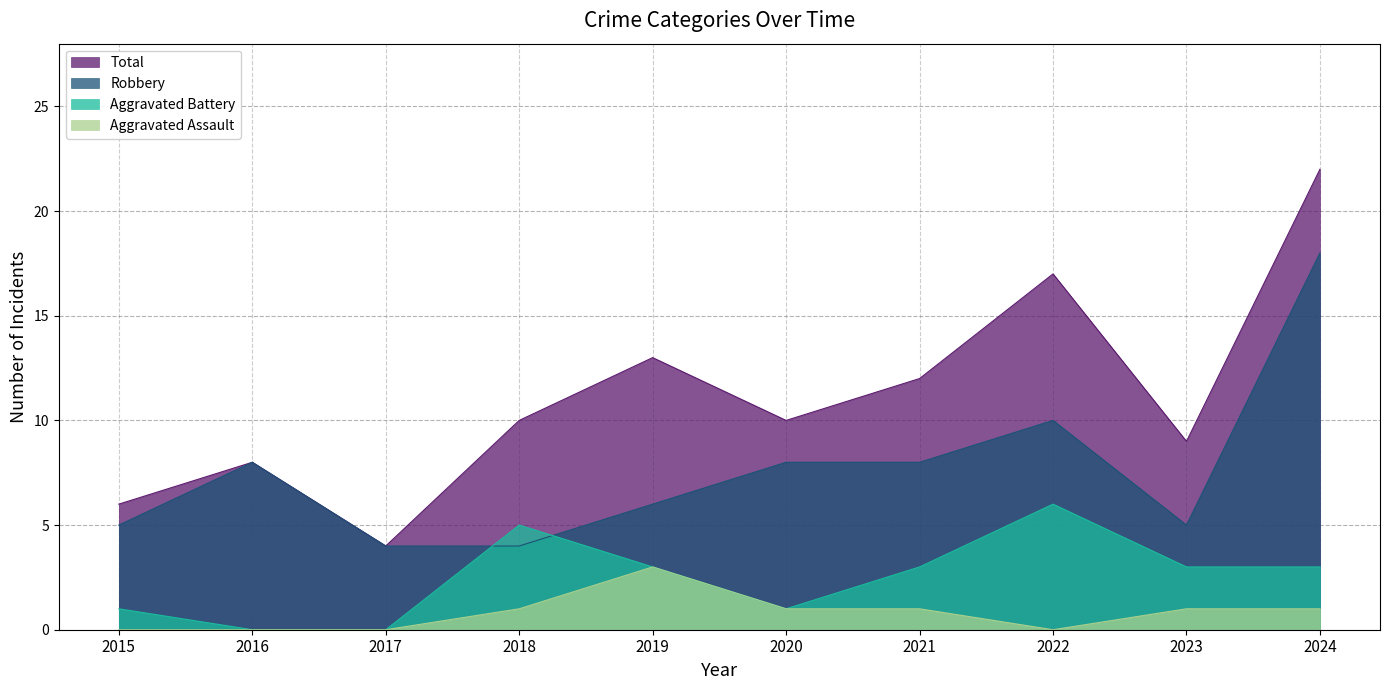

List the labels in order of Aggravated Battery value, largest first.

2022, 2018, 2019, 2021, 2023, 2024, 2015, 2020, 2016, 2017